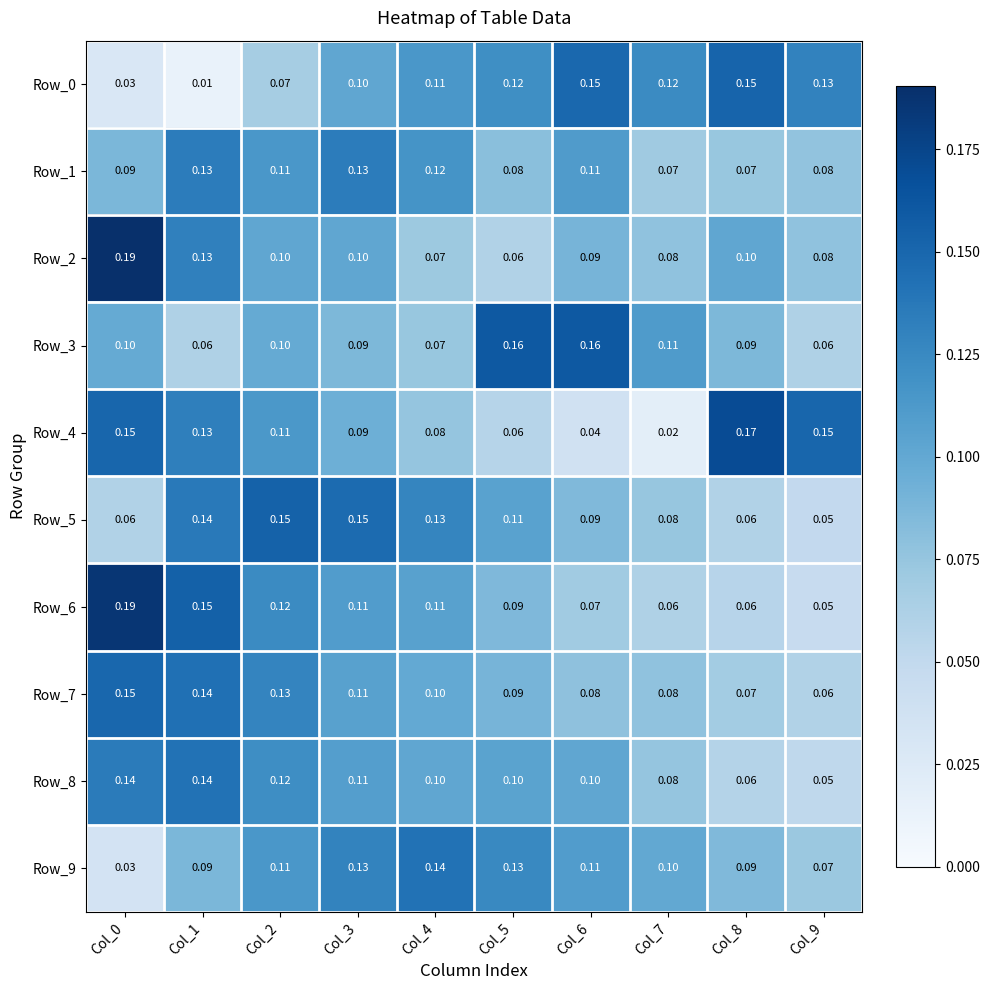

Is the value of Row_2 at Col_6 greater than the value of Row_1 at Col_7?

Yes